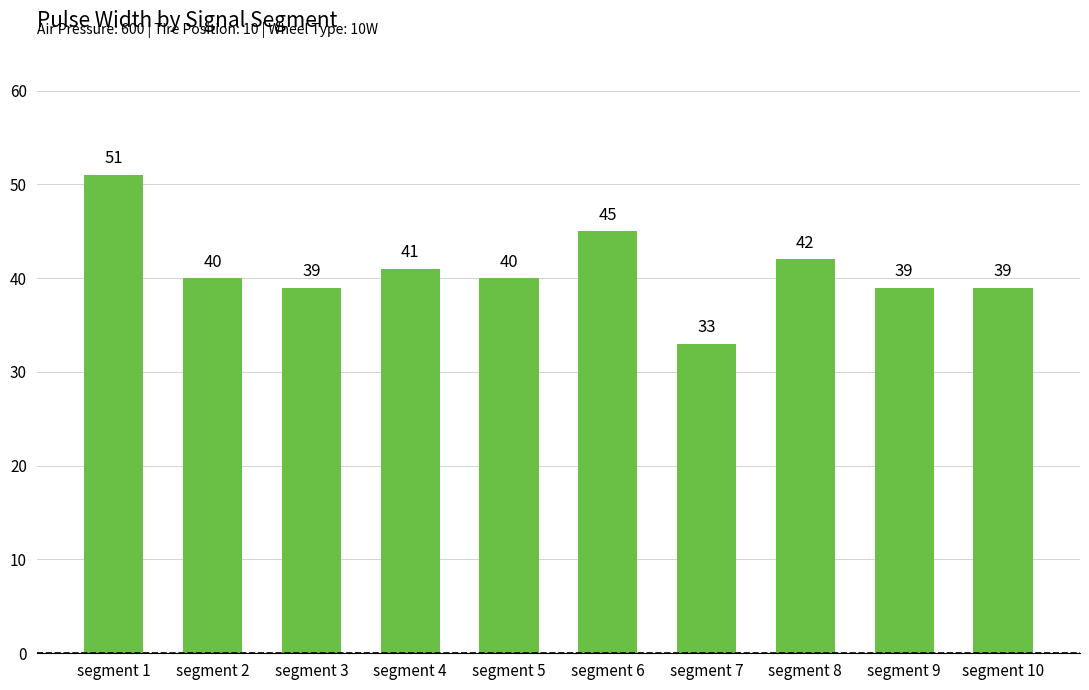

Between segment 10 and segment 6, which is larger?

segment 6